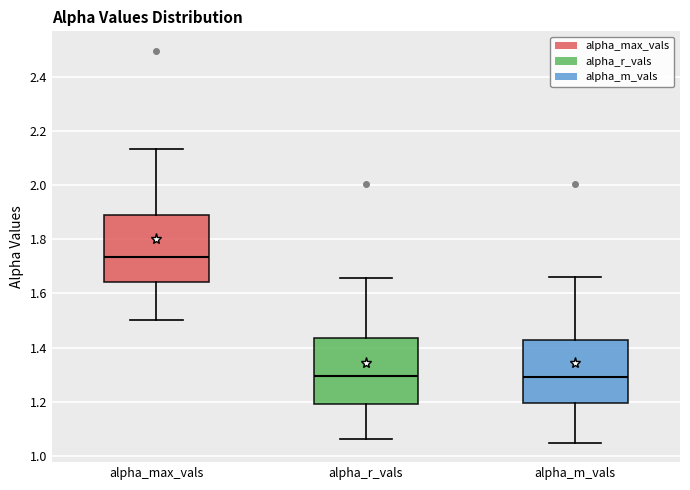

Which box's median line is the highest?

alpha_max_vals